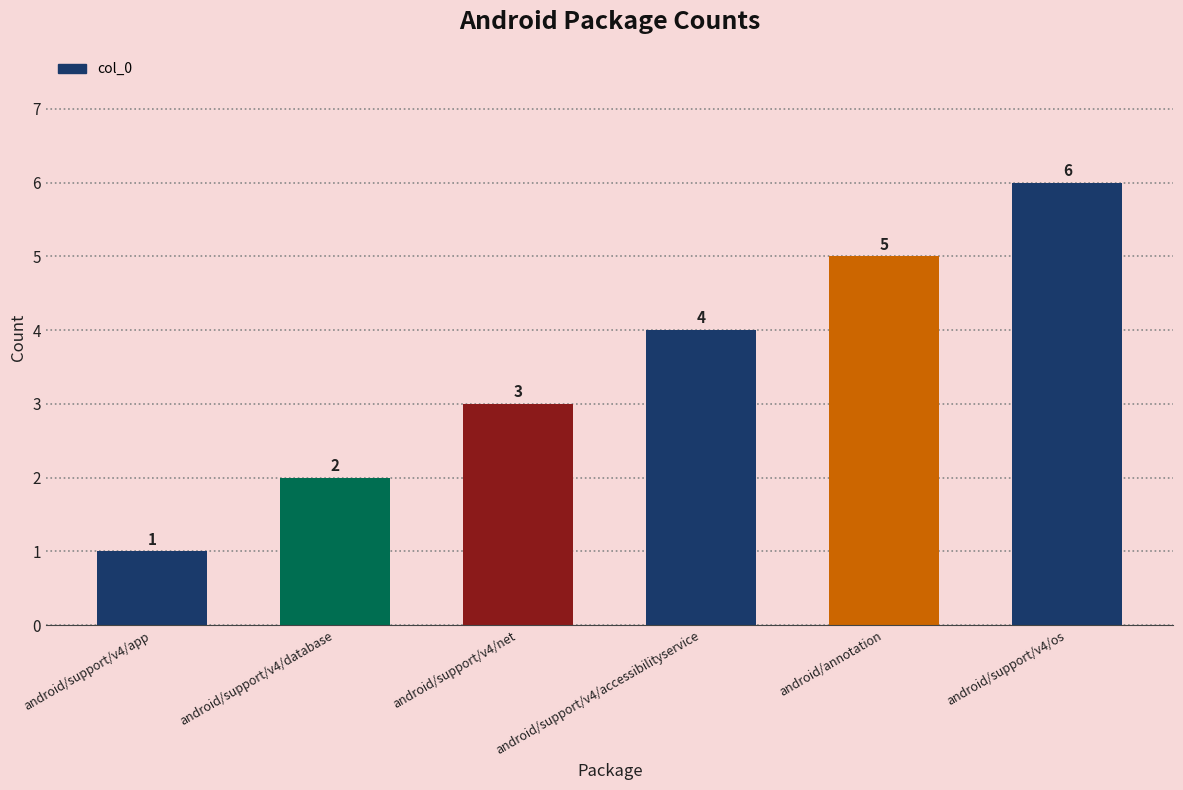

List the labels in order of value, largest first.

android/support/v4/os, android/annotation, android/support/v4/accessibilityservice, android/support/v4/net, android/support/v4/database, android/support/v4/app